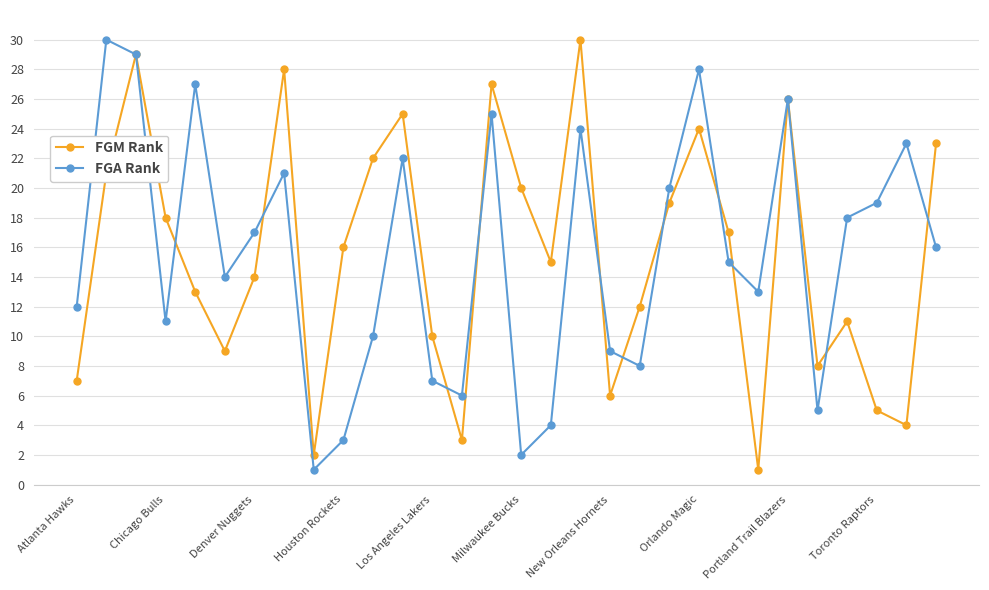

In FGA Rank, how many points are higher than both neighbors (excluding endpoints)?

9